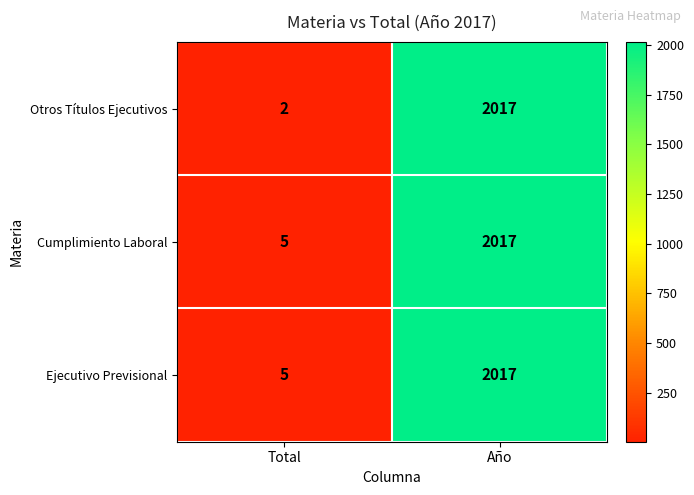

Is it true that Otros Títulos Ejecutivos equals 538 at Año?

False